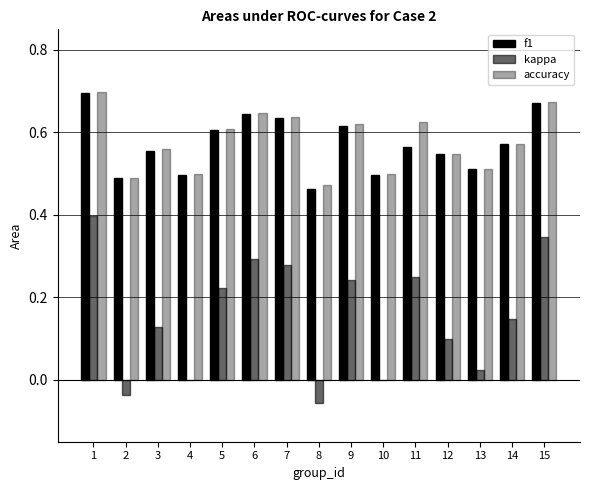

Are the bars grouped side by side (vs. stacked)?

Yes